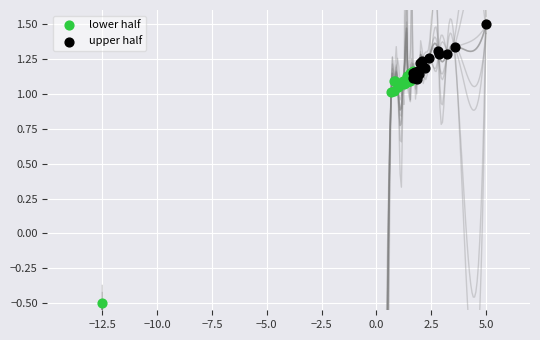

What are all the series names shown in the legend?

lower half, upper half